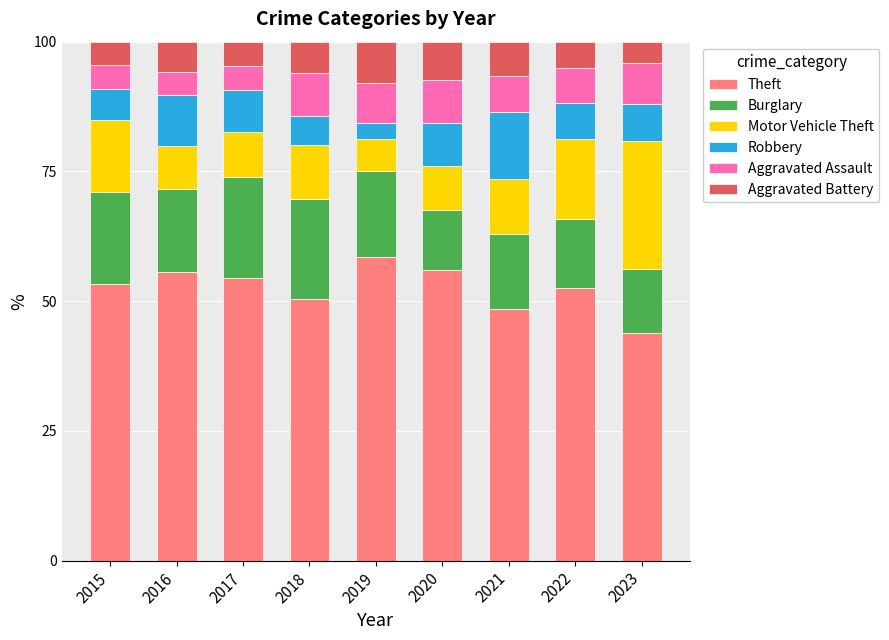

The value of Theft at 2017 is 54.5. True or false?

True